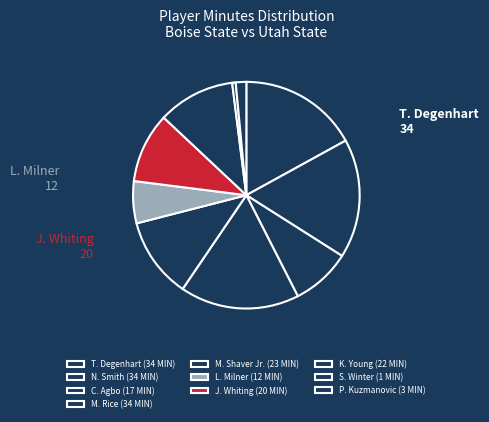

How many slices are in this pie chart?

10